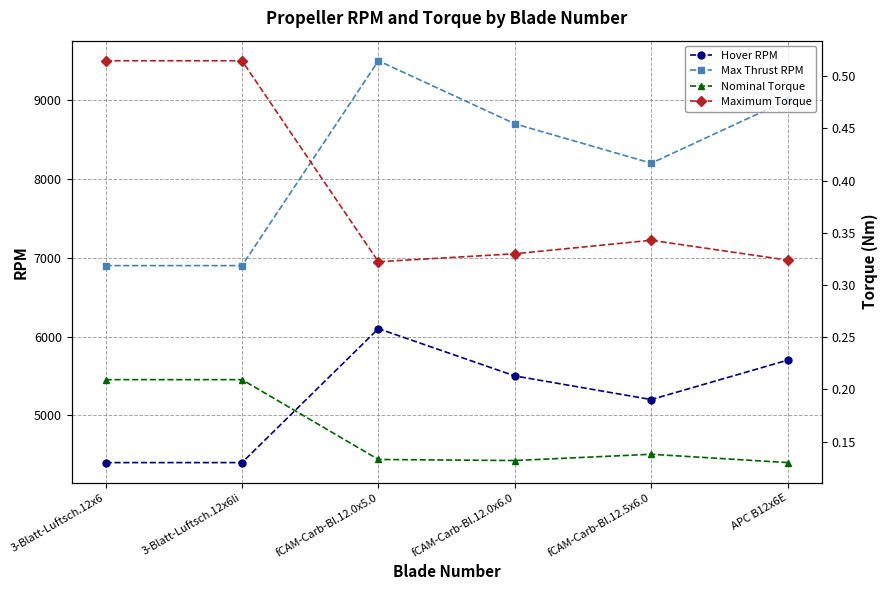

Count the number of categories in the chart.

6